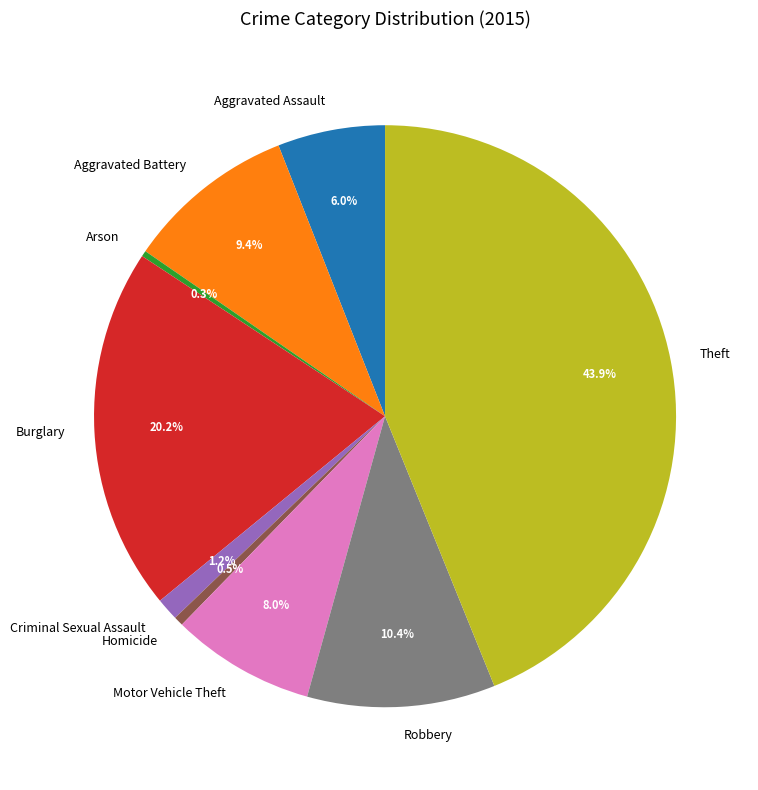

To the nearest percent, what percentage of the pie is Burglary?

20%